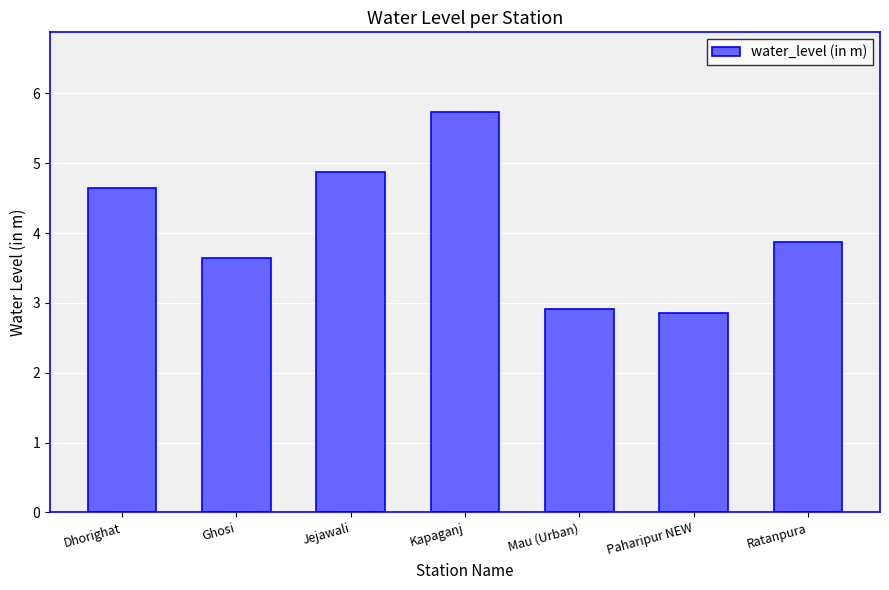

What is the difference between the maximum and minimum values?

2.9